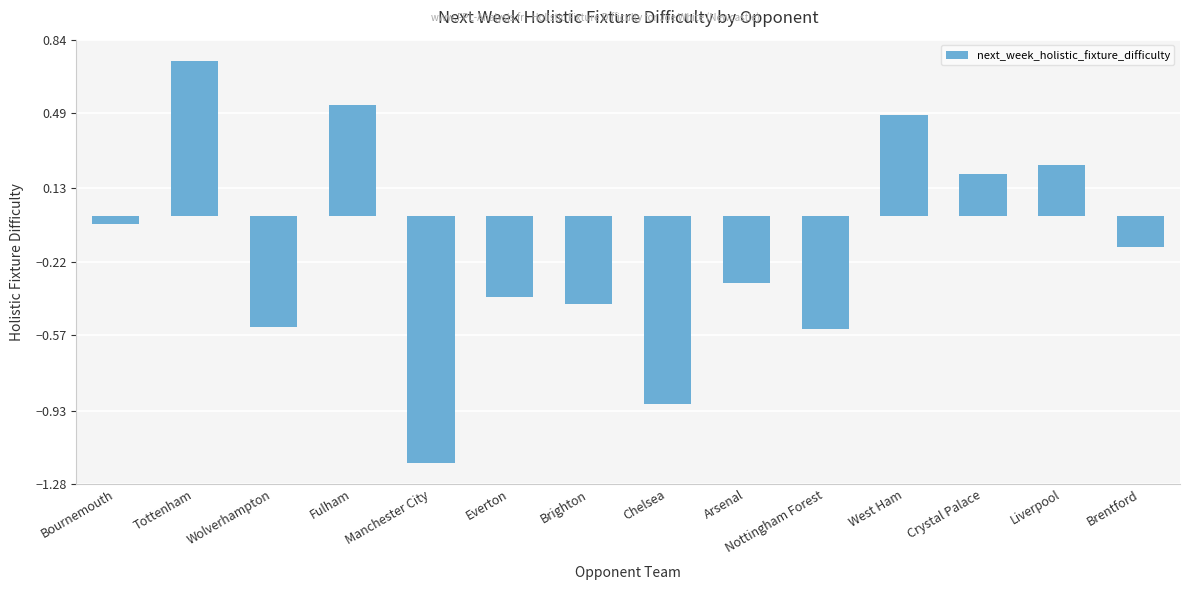

Between Crystal Palace and Nottingham Forest, which is larger?

Crystal Palace